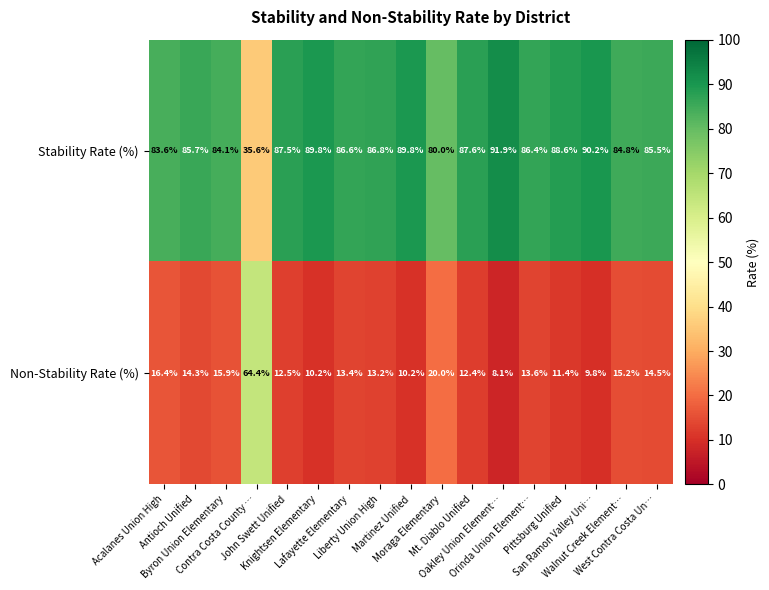

Rank the series by their average value, from lowest to highest.

Non-Stability Rate (%), Stability Rate (%)